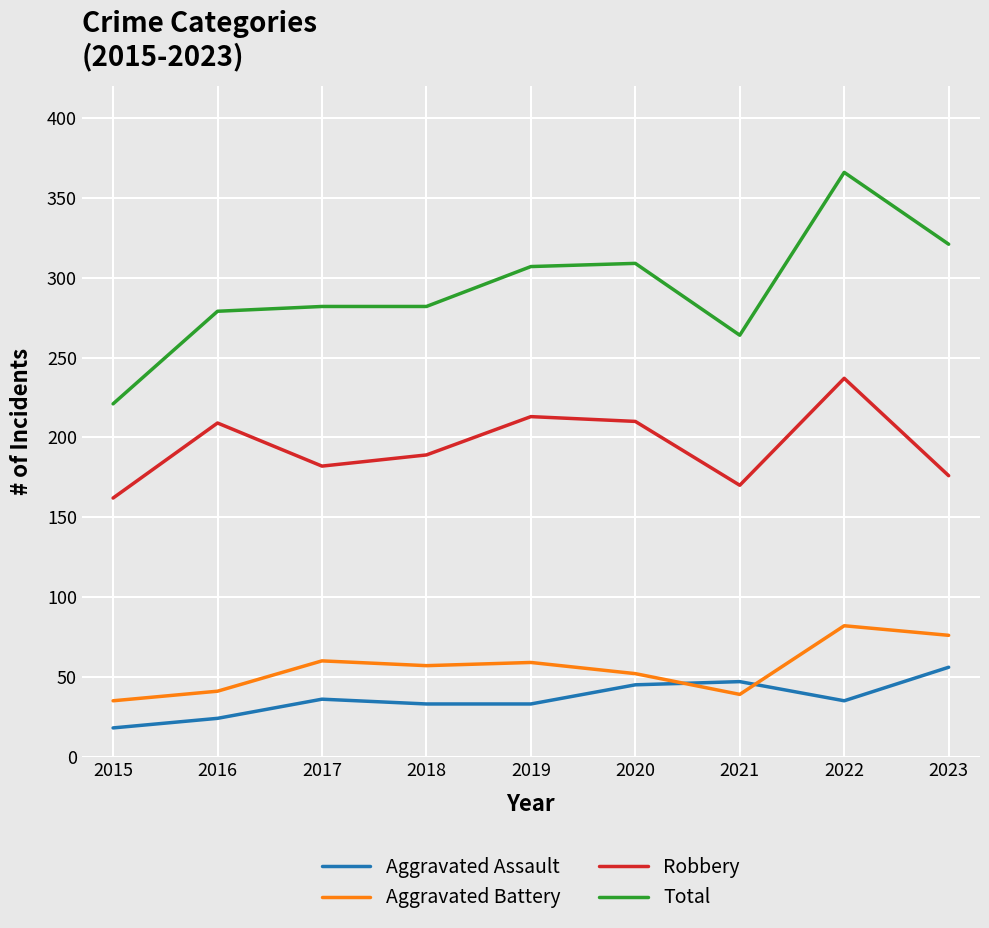

True or false: Aggravated Assault has more than 0 points higher than both neighbors.

True